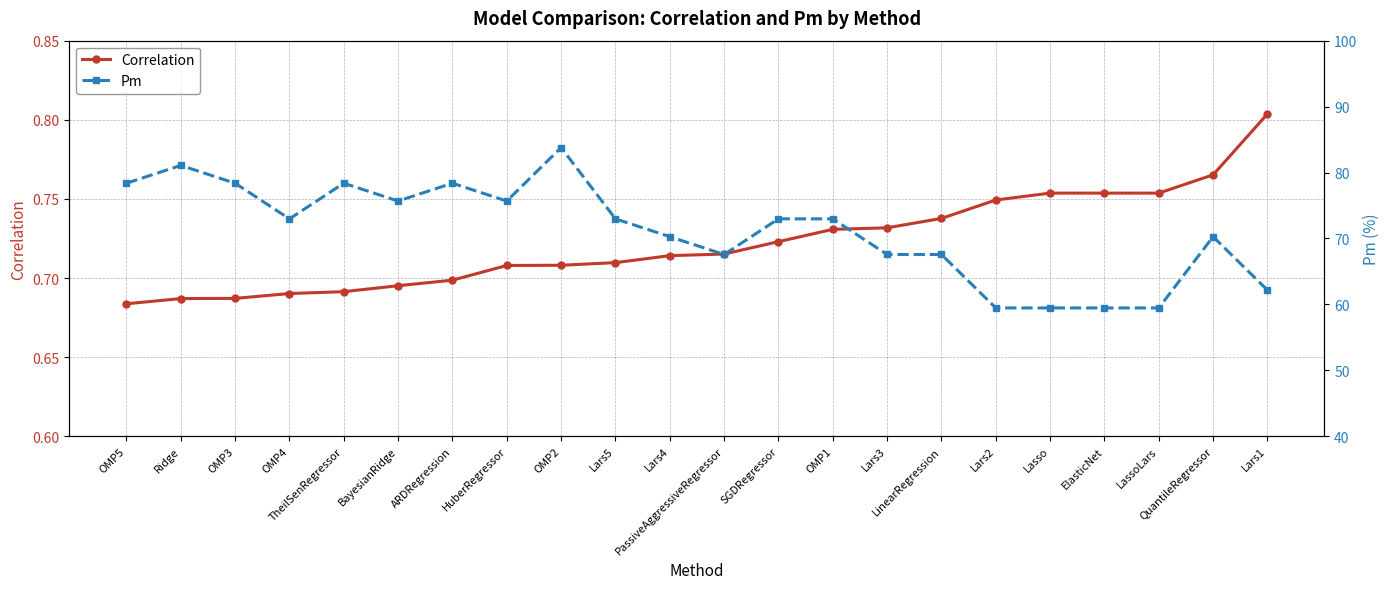

Which category has the highest value across all series?

OMP2